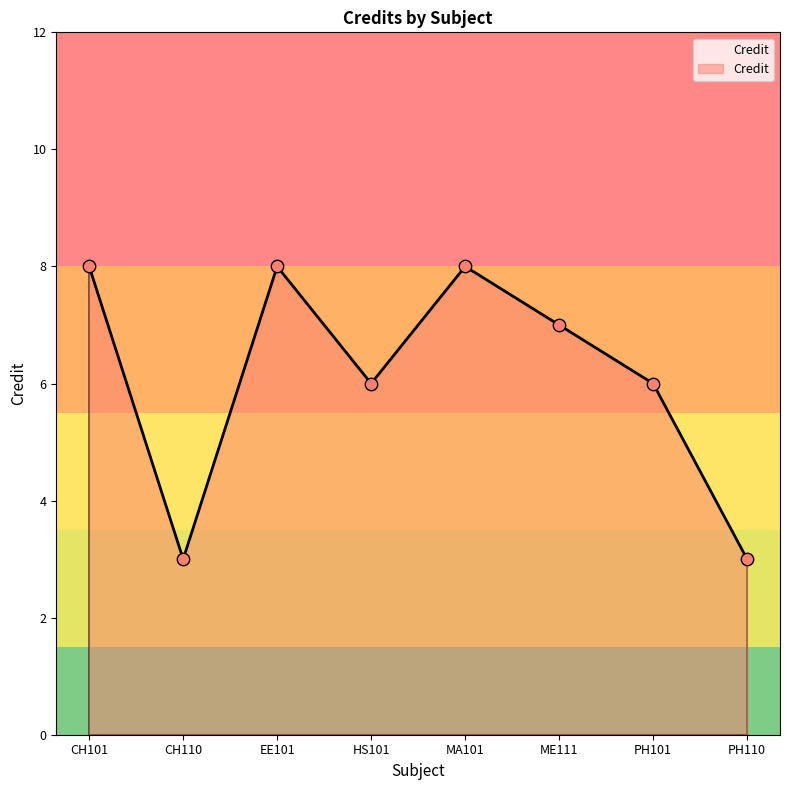

What is the change in value from MA101 to PH110?

-5